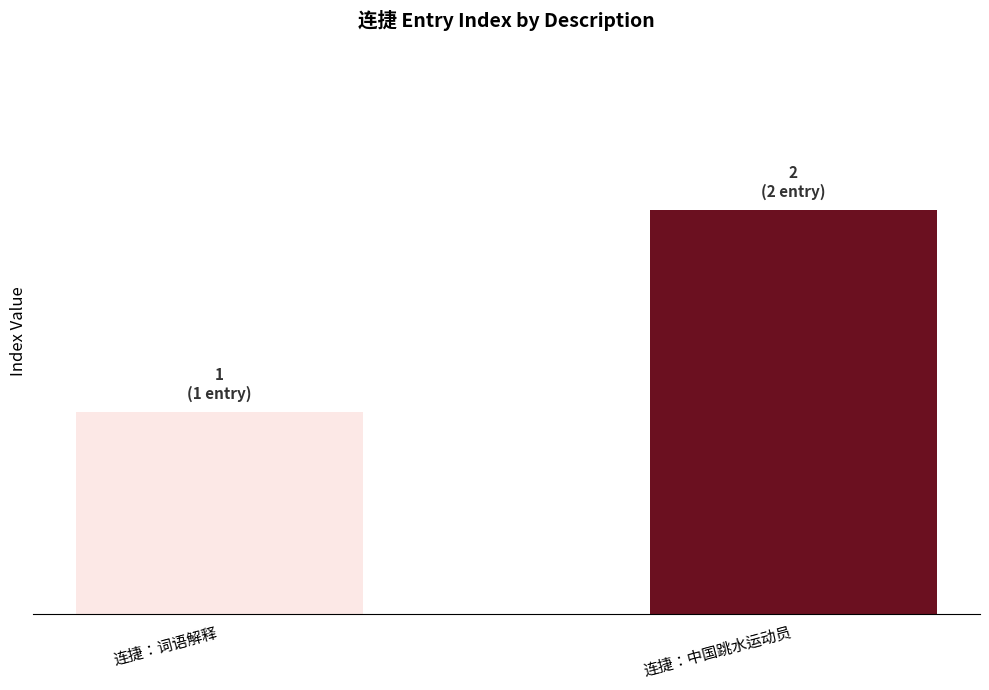

The chart shows a value of 2 at 连捷：中国跳水运动员. True or false?

True